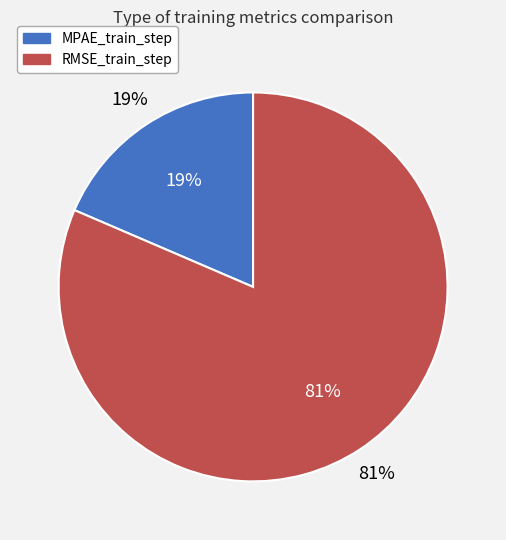

Combined, what portion of the pie is RMSE_train_step and MPAE_train_step?

100.0%